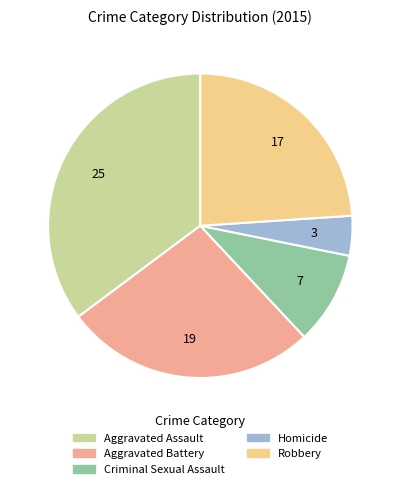

Is Robbery the majority of the pie?

No